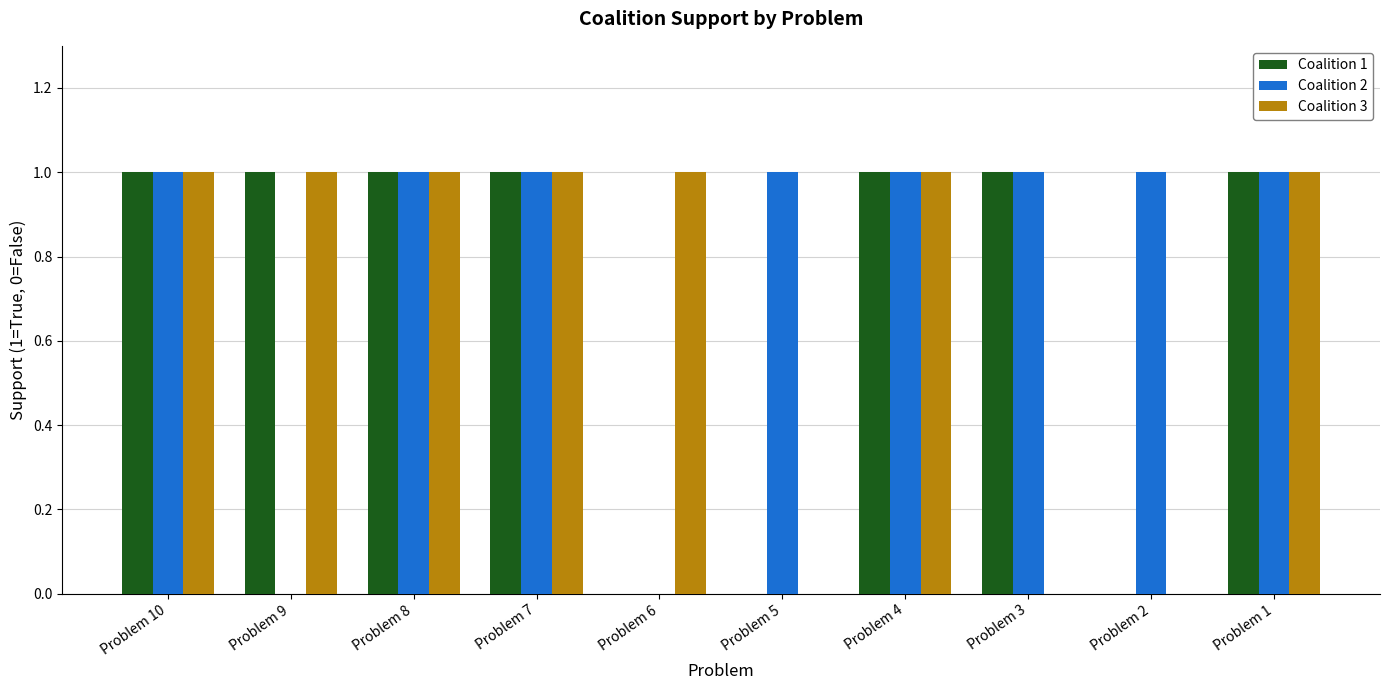

Does the chart contain stacked bars?

No